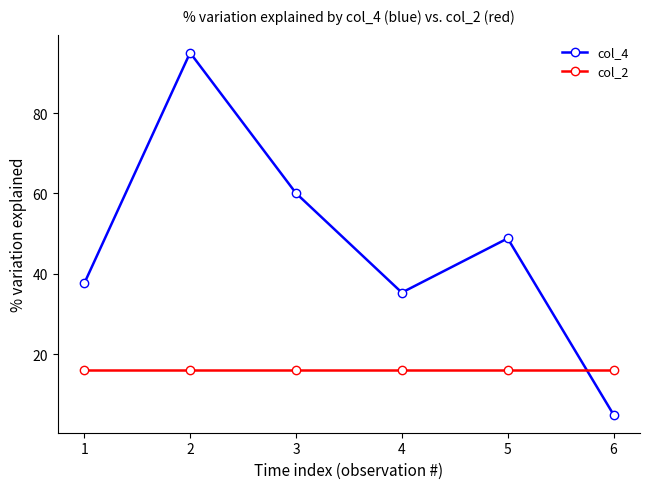

Between which two adjacent categories do col_4 and col_2 first intersect?

5 and 6